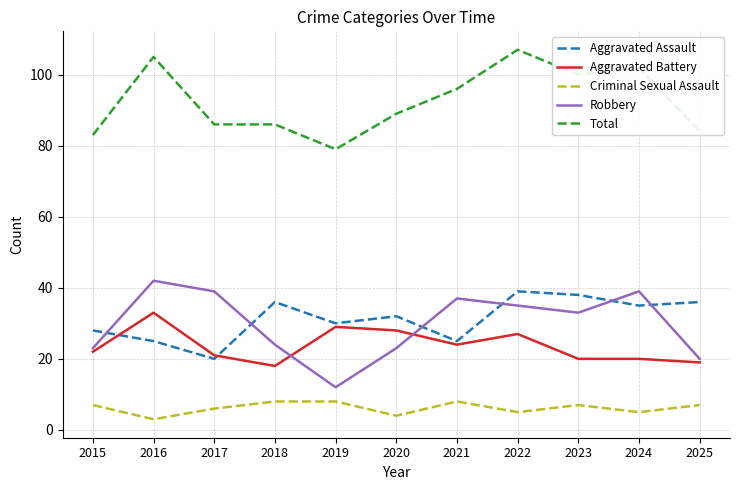

At which label does Total first exceed 89?

2016